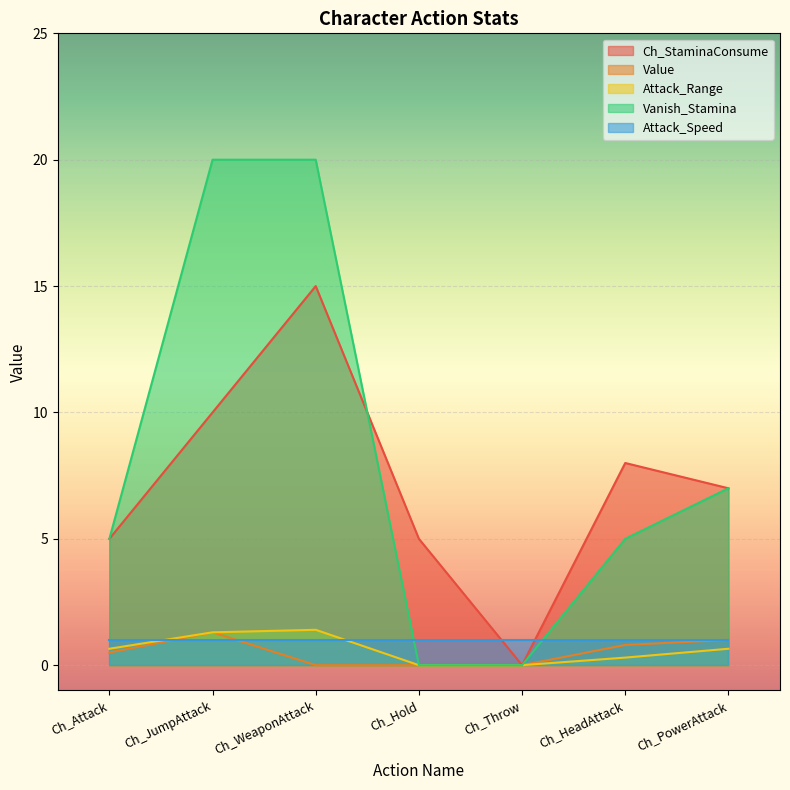

What is the label of the 3rd point from the right?

Ch_Throw